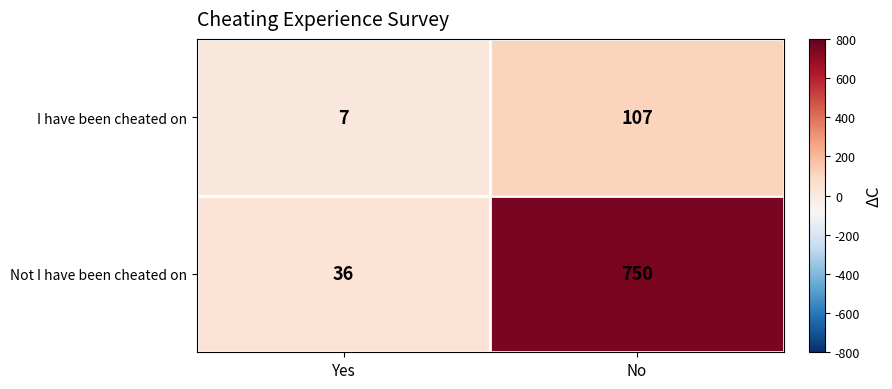

Reading right to left, extract all data points from this chart.

I have been cheated on: 107	7
Not I have been cheated on: 750	36